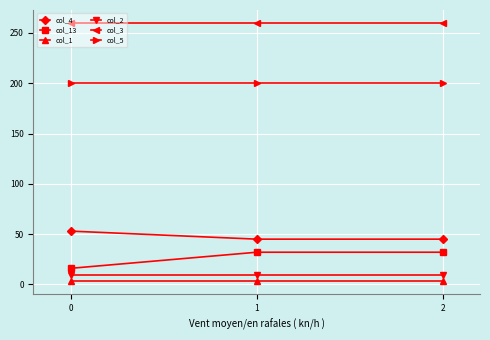

Is it true that col_1 equals 3 at 1?

True